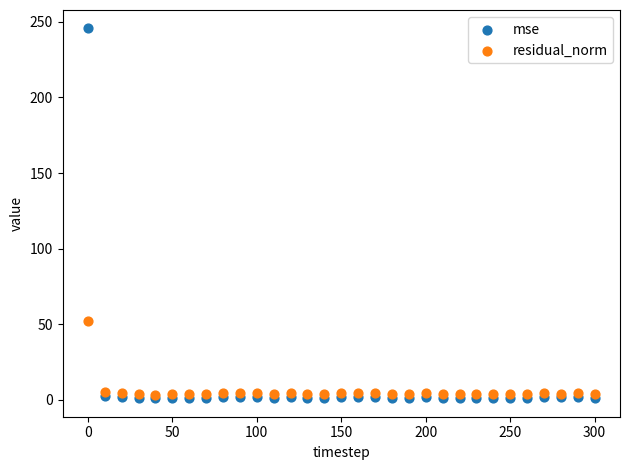

Across all series, what Y value is closest to 123?

52.0